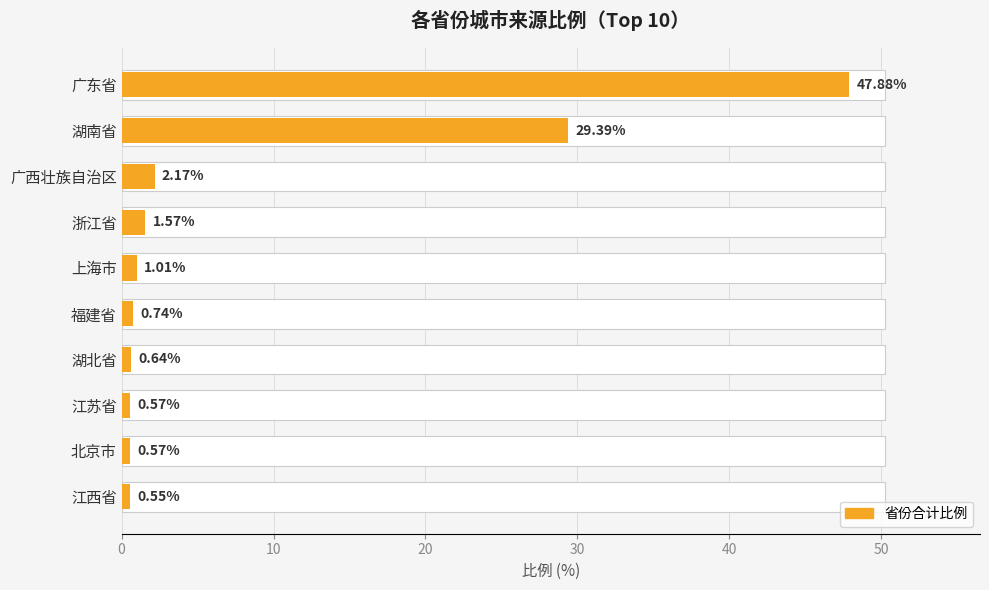

True or false: the data shows 1.7 at 上海市.

False